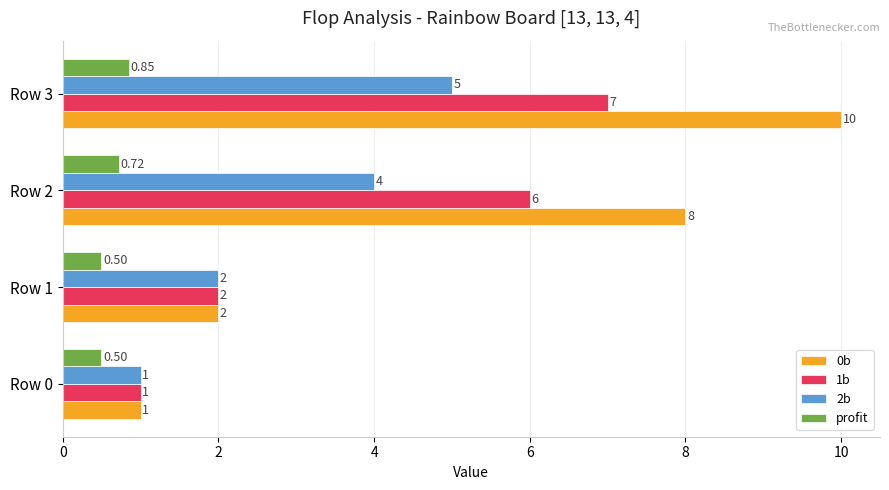

Rank the series by their maximum value, from lowest to highest.

profit, 2b, 1b, 0b